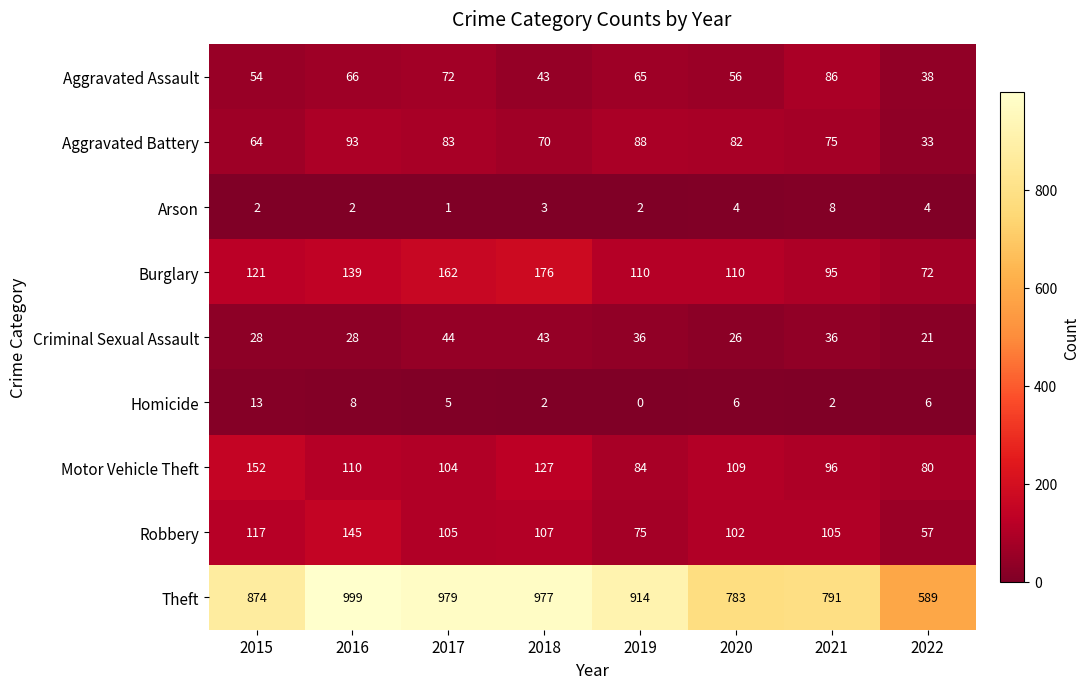

The Criminal Sexual Assault series shows 47 at 2016. True or false?

False